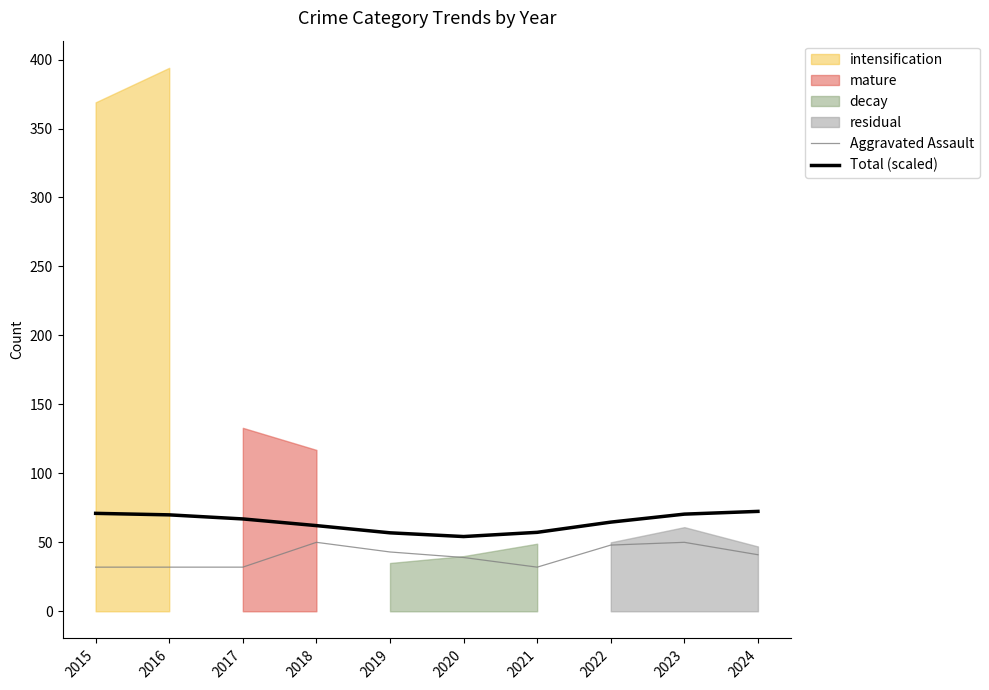

Rank the categories by Aggravated Assault value from highest to lowest.

2018, 2023, 2022, 2019, 2024, 2020, 2015, 2016, 2017, 2021